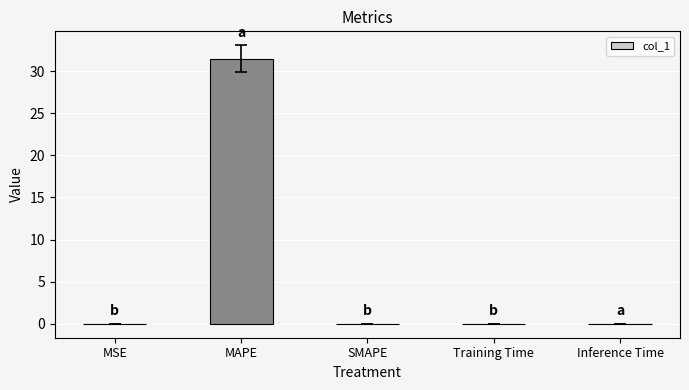

What is the sum of all values?

31.5